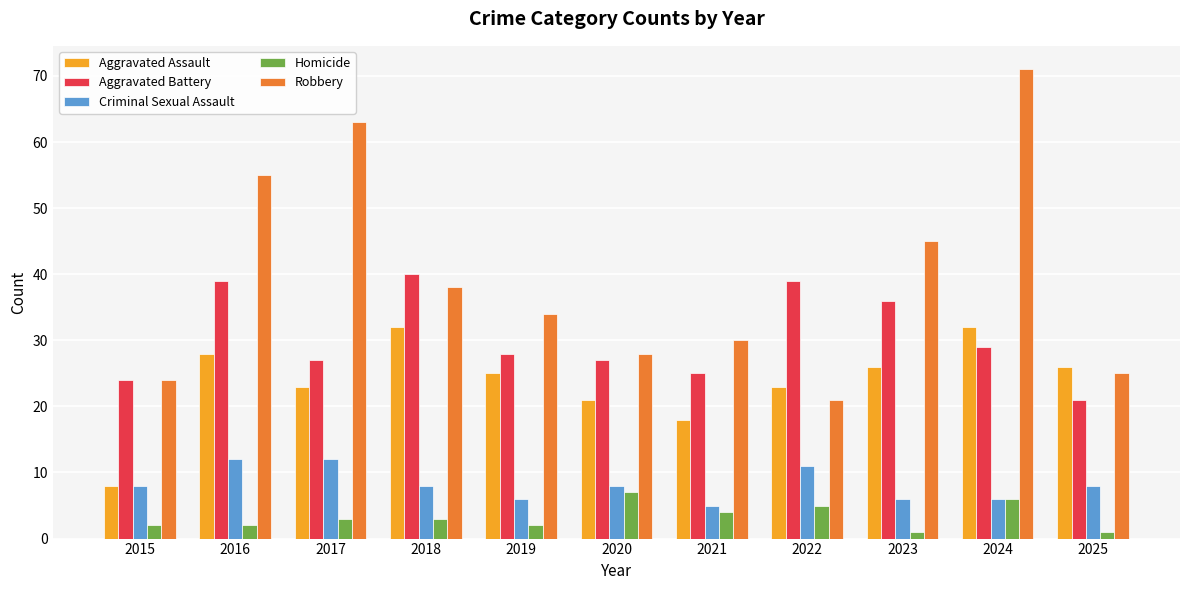

What is the highest value of the Aggravated Assault series?

32